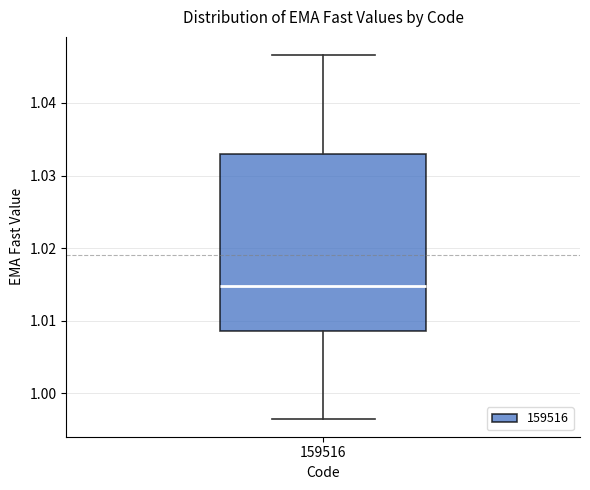

Read this box plot against the y-axis: the position of the median line, the range covered by the box, and the ends of both whiskers. The values are not printed on the chart, so give them approximately, as read against the axis.

median 1.015, box 1.009 to 1.033, whiskers 0.997 to 1.047